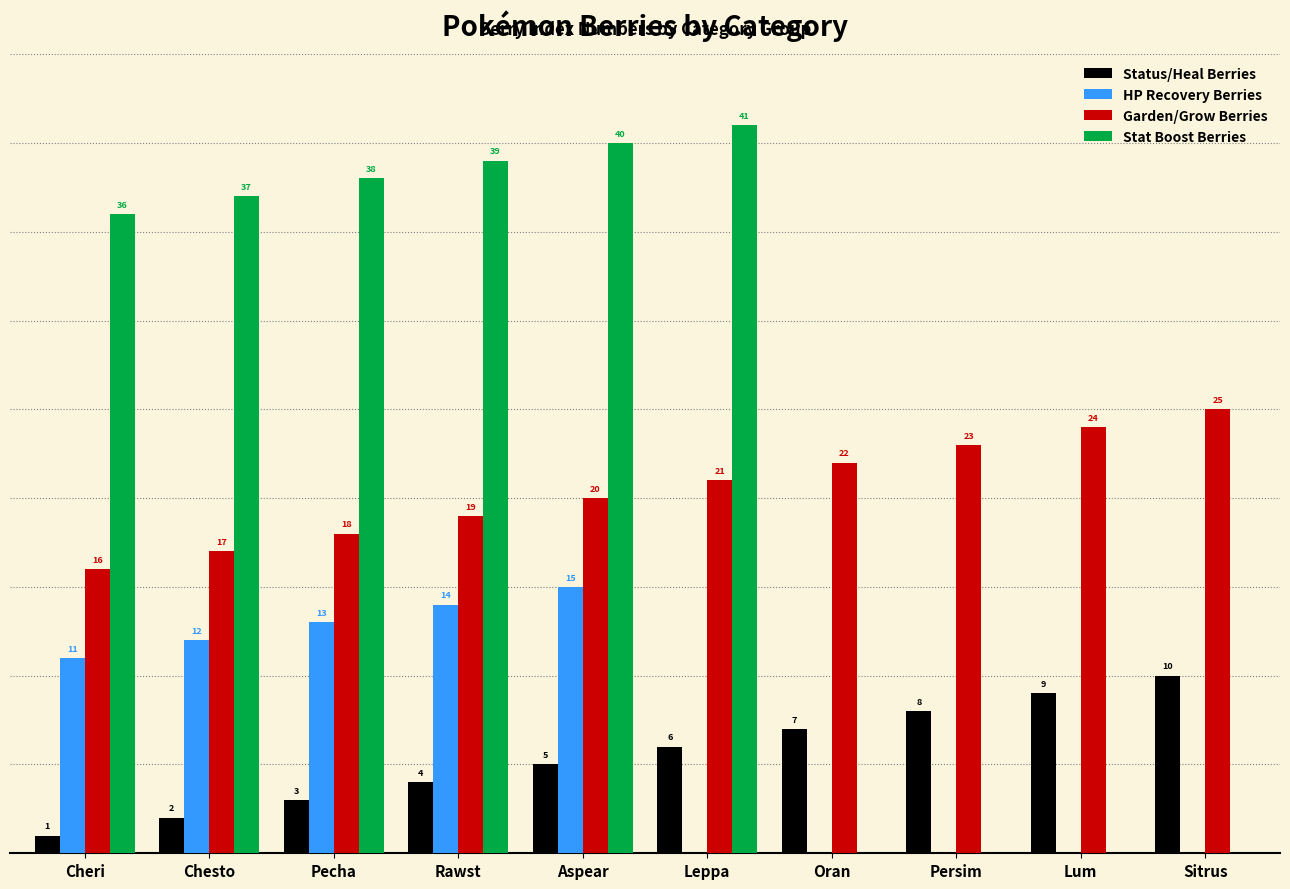

Which label corresponds to the largest value in the chart?

Leppa